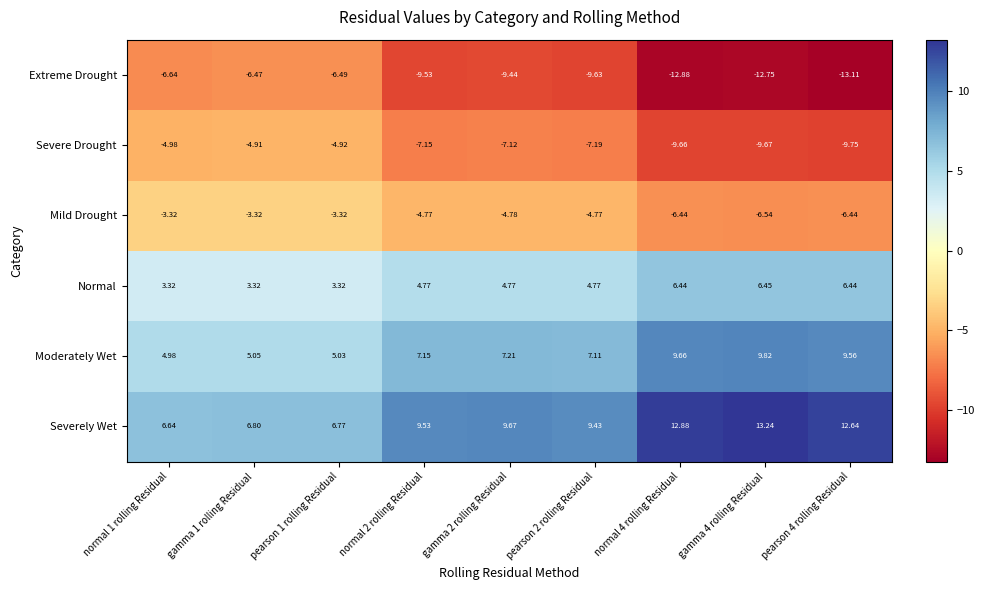

Is the value of Severe Drought at pearson 4 rolling Residual greater than the value of Severely Wet at pearson 2 rolling Residual?

No